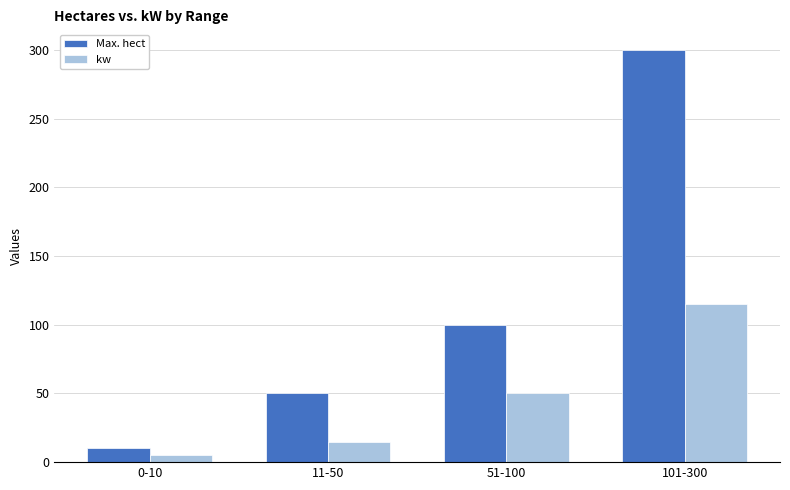

Read the Max. hect value at 101-300, to the nearest 5.

300